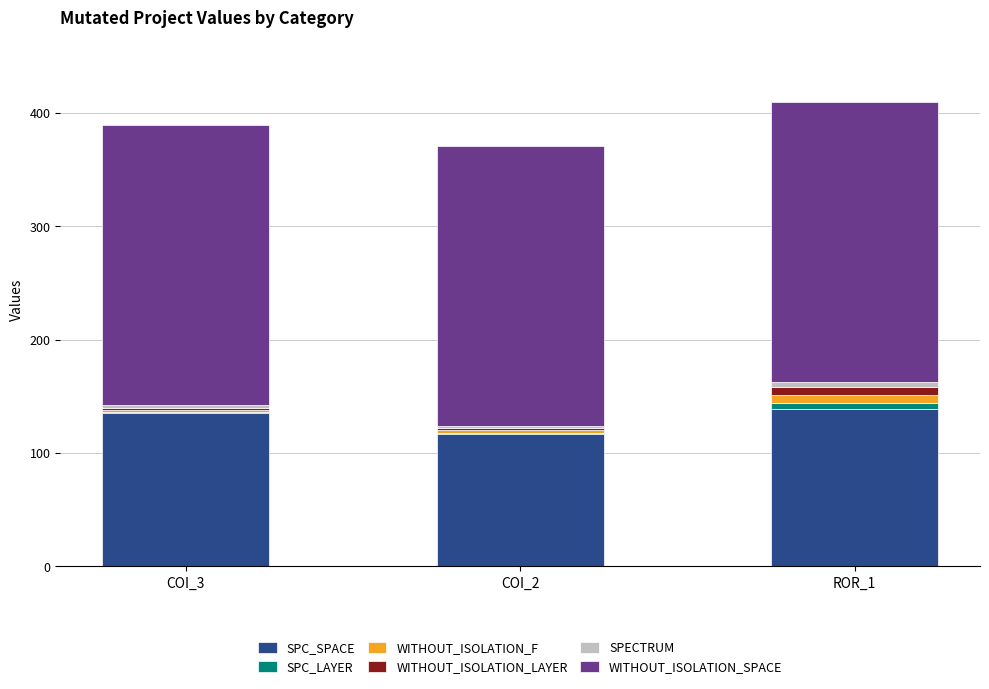

What is the highest value of the SPC_SPACE series?

139